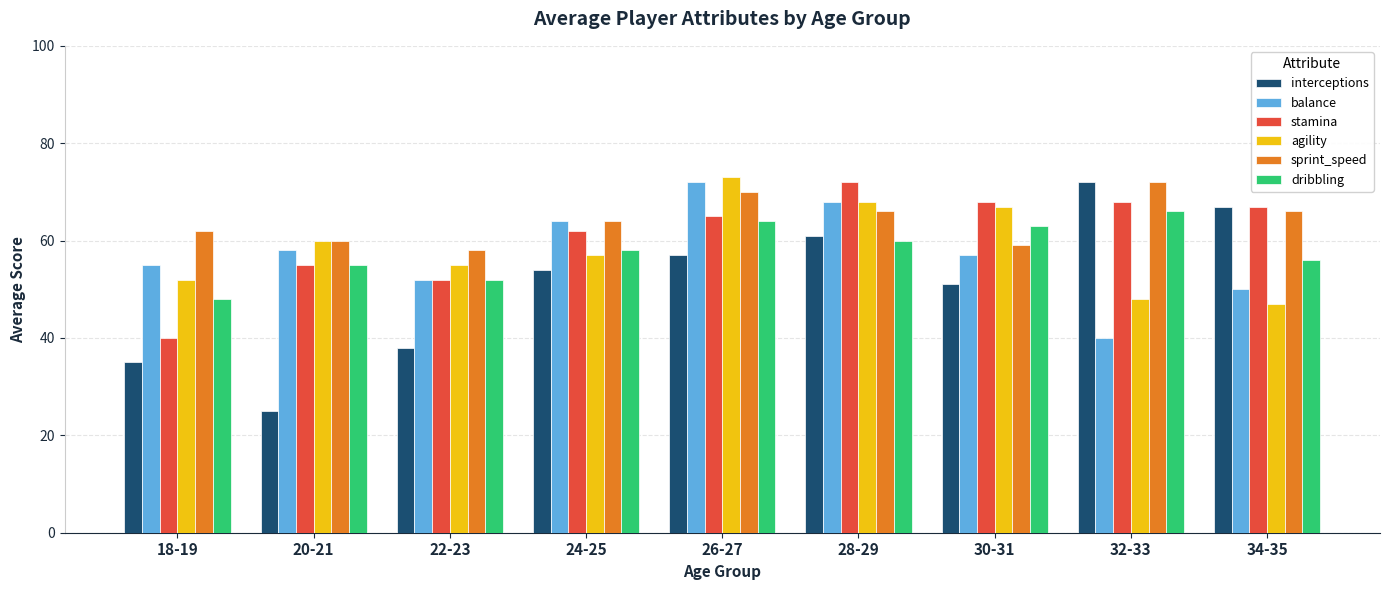

List the labels in order of dribbling value, largest first.

32-33, 26-27, 30-31, 28-29, 24-25, 34-35, 20-21, 22-23, 18-19